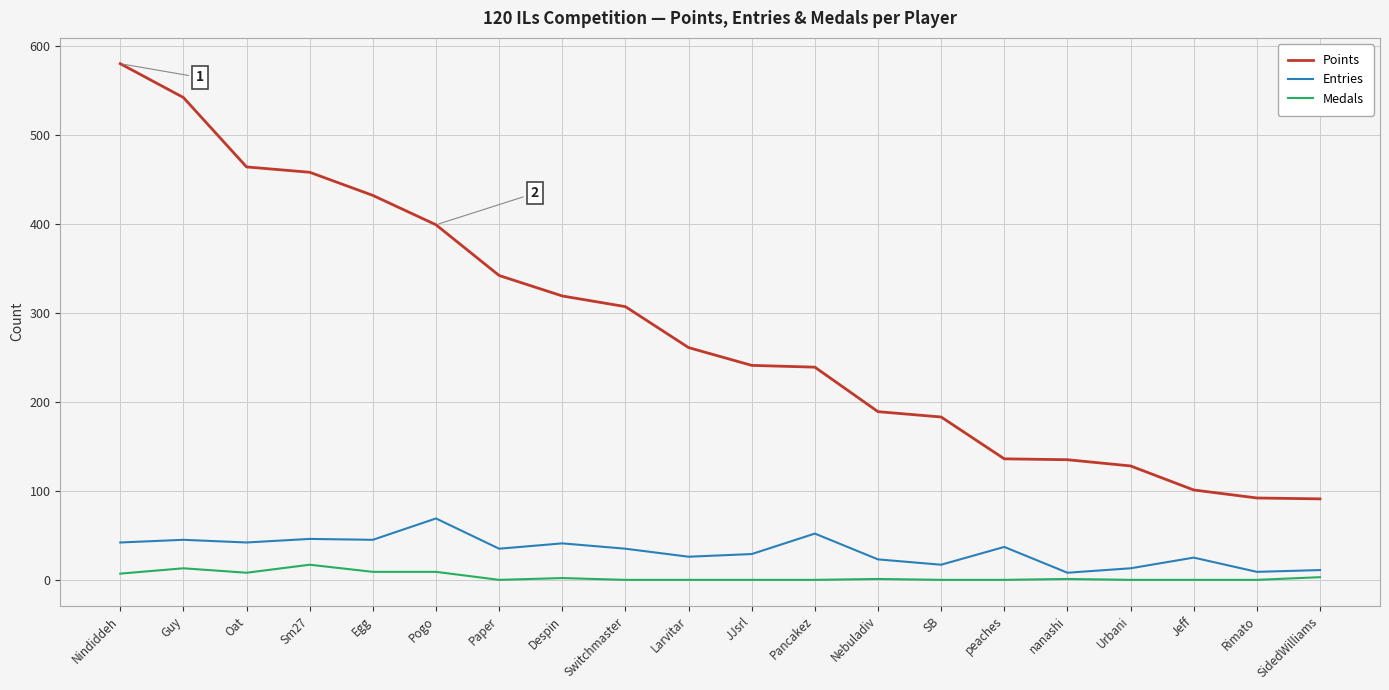

What are all the series names shown in the legend?

Points, Entries, Medals